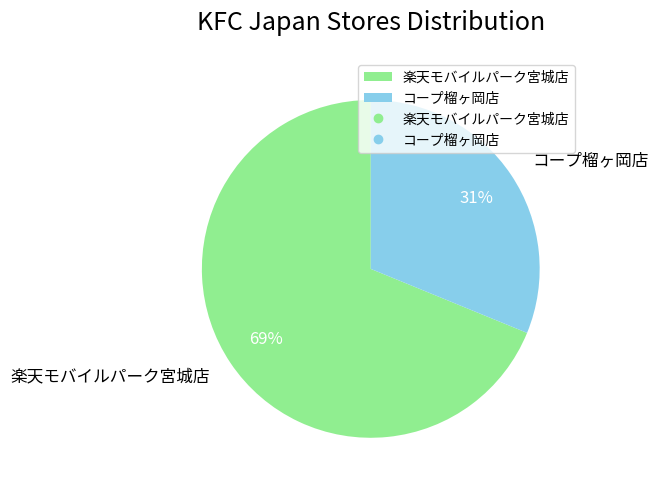

To the nearest percent, what portion does 楽天モバイルパーク宮城店 represent?

69%